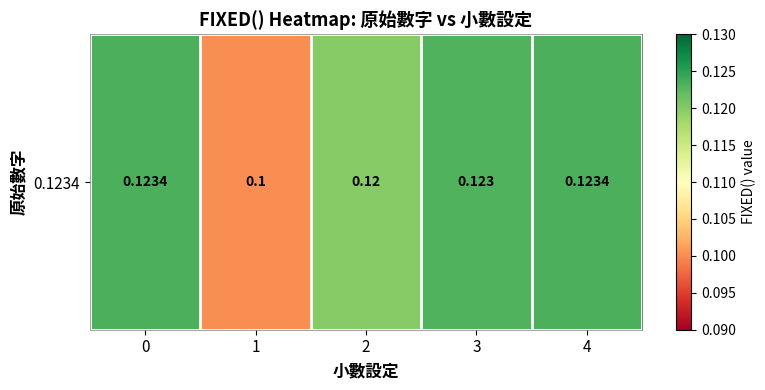

Rank the categories by value from highest to lowest.

0, 4, 3, 2, 1